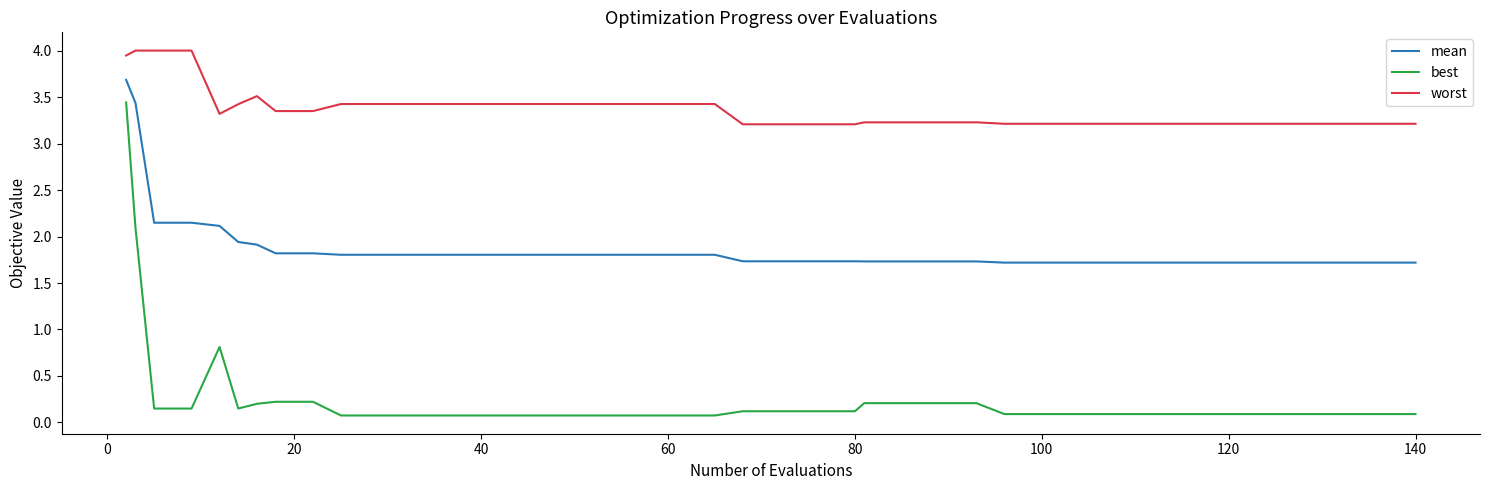

True or false: mean and best cross at least once.

False